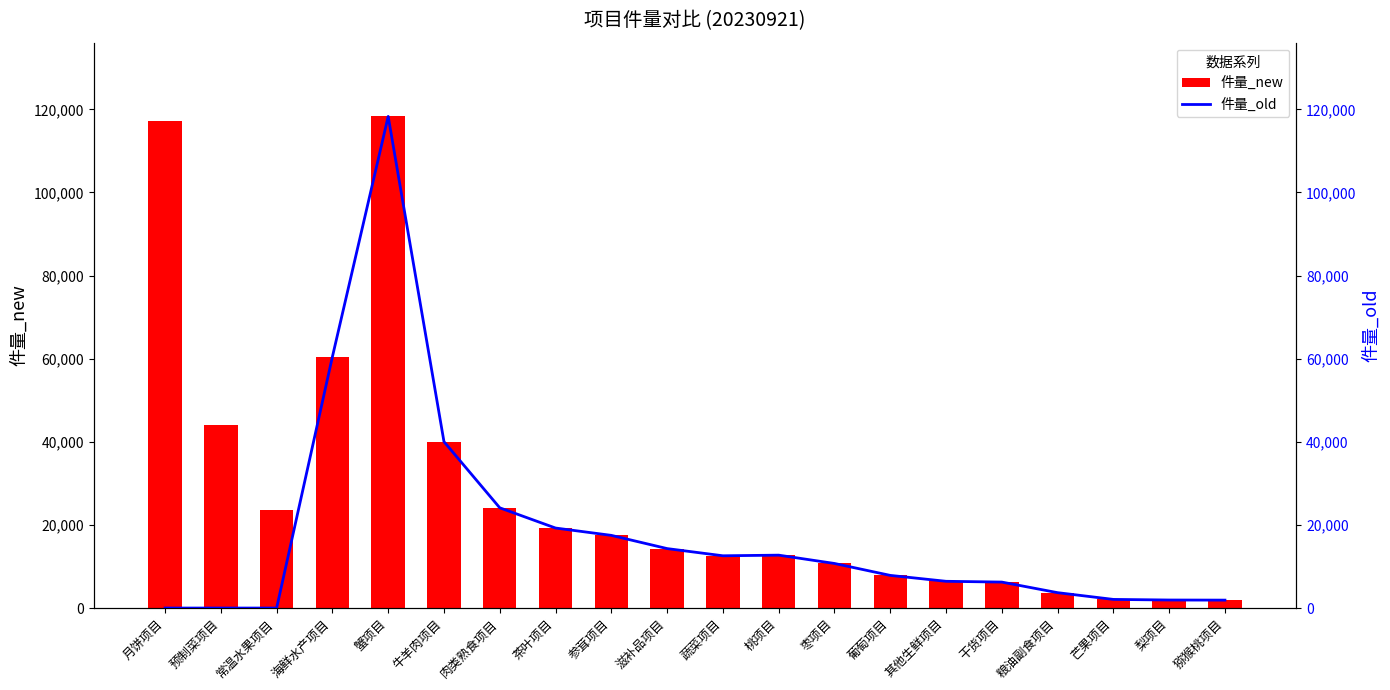

What is the label of the 1st bar from the left?

月饼项目